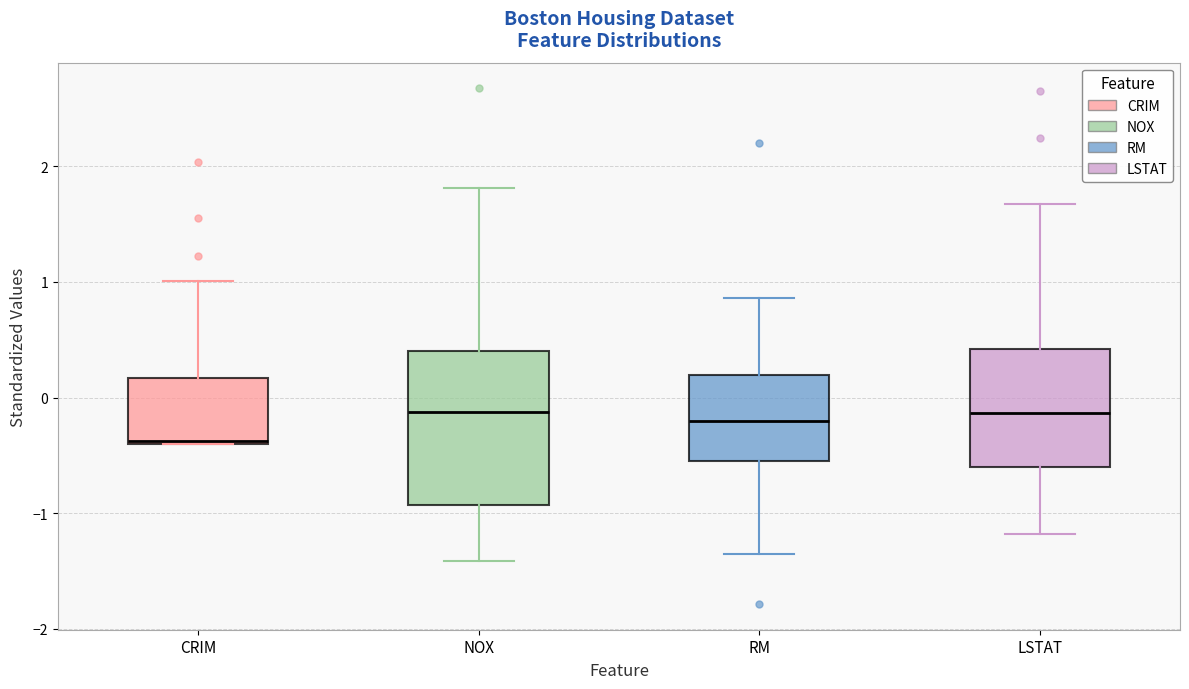

Reading left to right, transcribe this box plot: for each box, give where its median line is, the range the box spans, and where its two whiskers end, as read against the y-axis. The values are not printed on the chart, so give them approximately, as read against the axis.

CRIM: median -0.4, box -0.4 to 0.2, whiskers -0.4 to 1.0
NOX: median -0.1, box -0.9 to 0.4, whiskers -1.4 to 1.8
RM: median -0.2, box -0.5 to 0.2, whiskers -1.4 to 0.9
LSTAT: median -0.1, box -0.6 to 0.4, whiskers -1.2 to 1.7